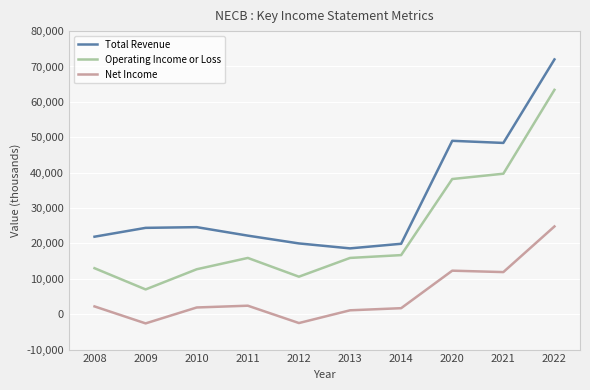

Which category has the highest value in the Net Income series?

2022